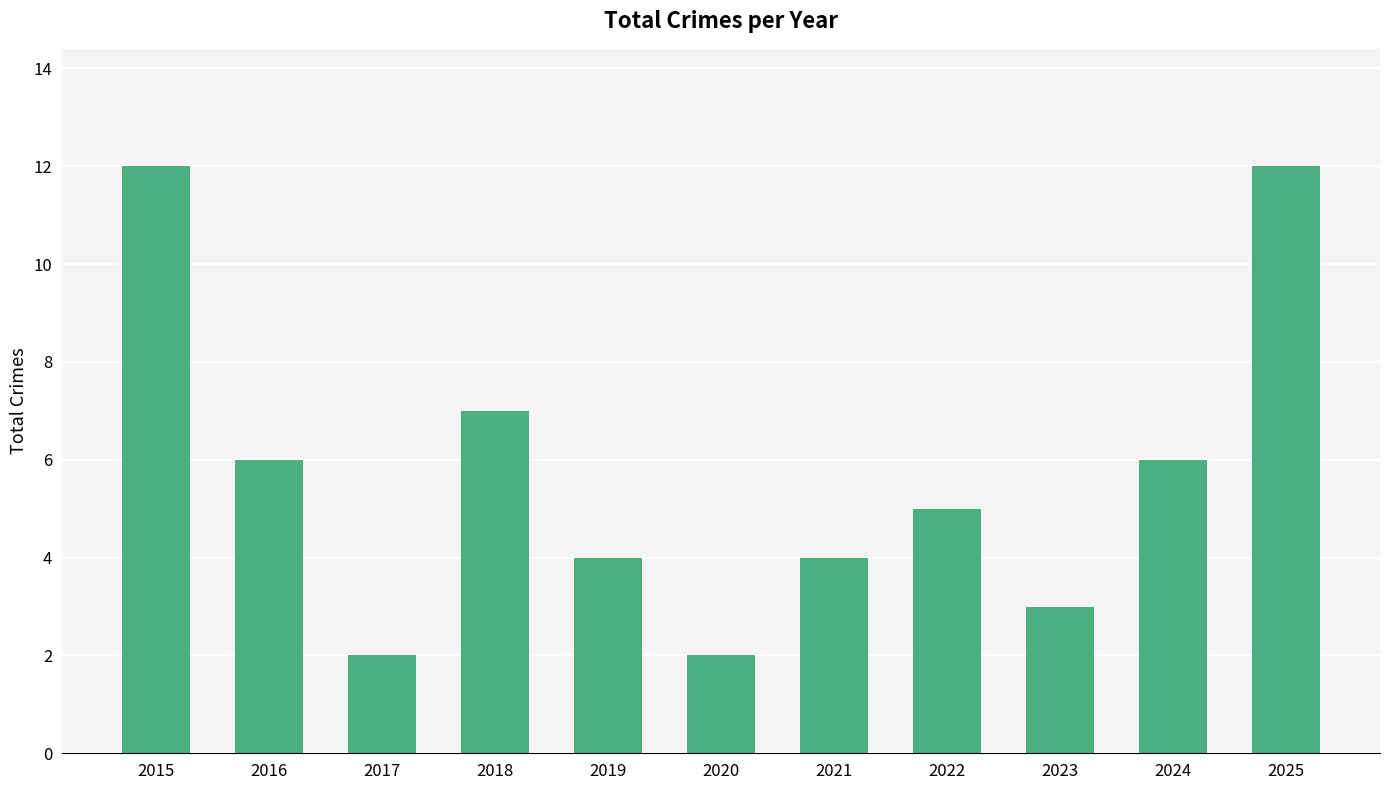

The value at 2017 is 2. True or false?

True